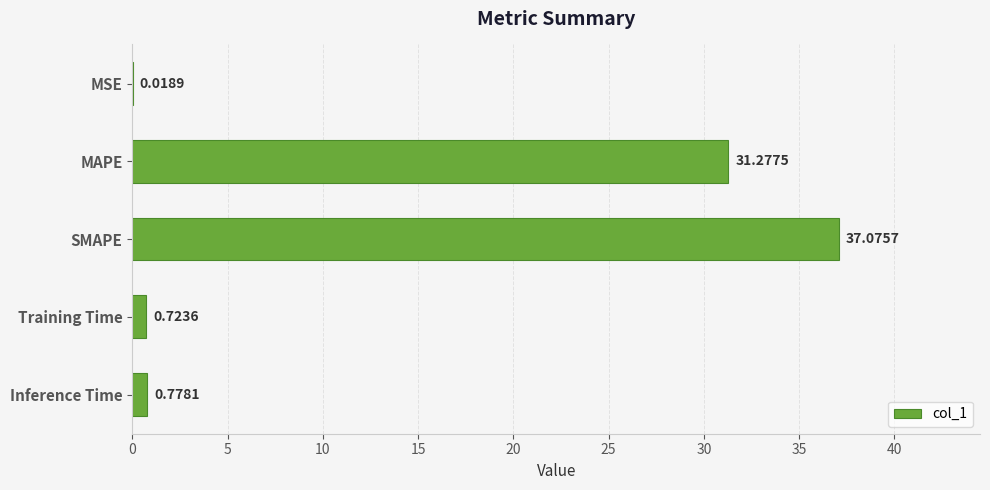

Where is the data nearest to the value 18?

MAPE